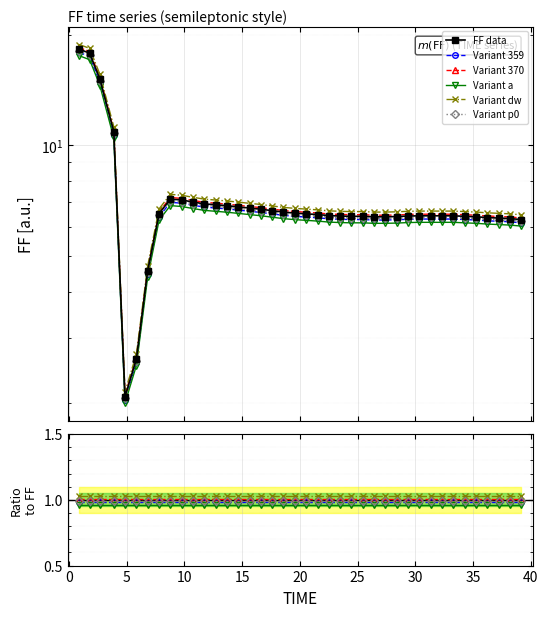

What is the maximum value shown in the chart?

18.2